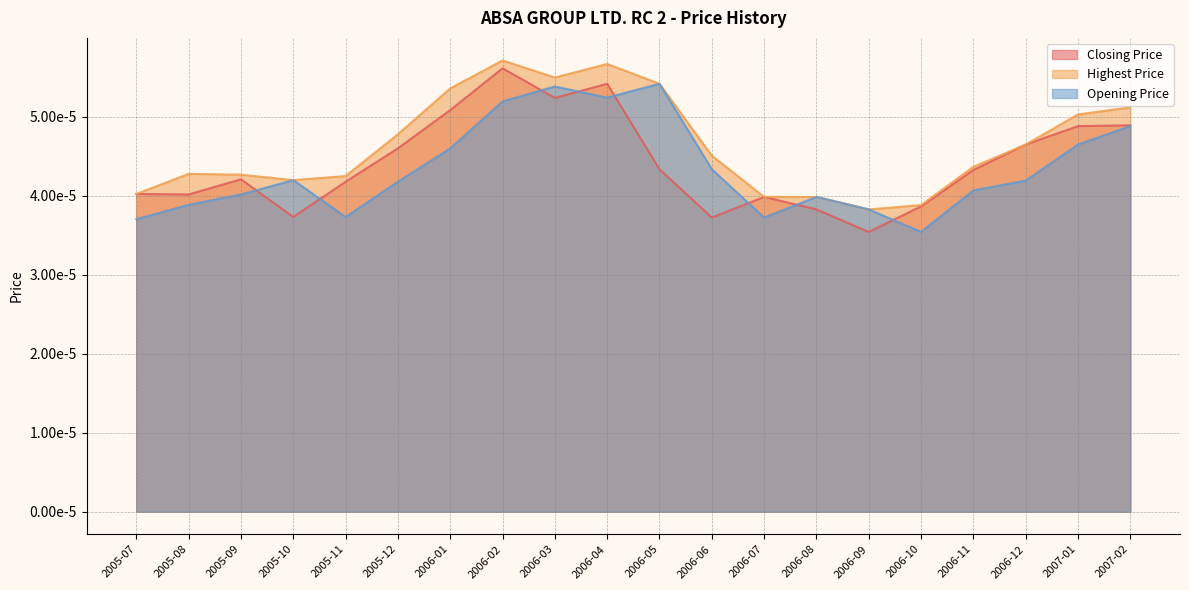

Which series has the largest range (max minus min)?

Closing Price